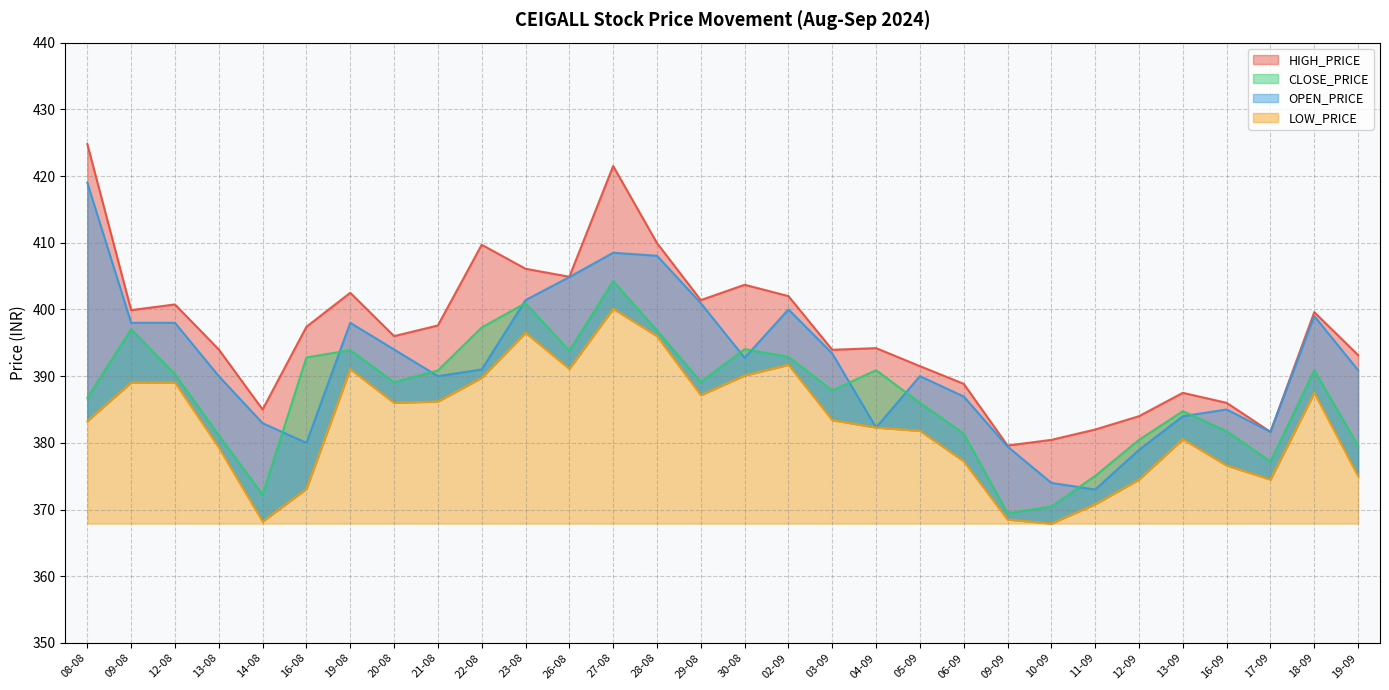

Reading left to right, what are all the values shown in this chart?

OPEN_PRICE: 419.0	398.0	398.0	390.0	382.9	380.0	398.0	394.0	390.0	391.0	401.4	404.9	408.5	408.1	400.9	392.8	400.0	393.4	382.3	390.0	386.9	379.4	374.0	373.0	378.9	384.0	385.0	381.6	399.0	390.9
CLOSE_PRICE: 386.8	397.1	390.3	381.1	372.2	392.8	393.9	389.1	390.9	397.3	400.9	393.8	404.2	396.9	389.1	394.1	392.9	387.9	390.9	386.0	381.4	369.4	370.4	375.1	380.4	384.8	381.8	377.2	390.9	379.6
HIGH_PRICE: 424.8	399.9	400.8	394.0	385.0	397.4	402.5	396.0	397.6	409.7	406.1	404.9	421.5	409.9	401.4	403.7	402.0	393.9	394.2	391.5	388.9	379.6	380.4	382.0	384.0	387.5	386.0	381.6	399.6	393.1
LOW_PRICE: 383.2	389.1	389.1	379.3	368.2	373.1	391.1	386.0	386.2	389.8	396.5	391.1	400.1	396.0	387.1	390.1	391.7	383.4	382.3	381.8	377.2	368.5	367.9	370.8	374.5	380.6	376.6	374.5	387.5	375.0